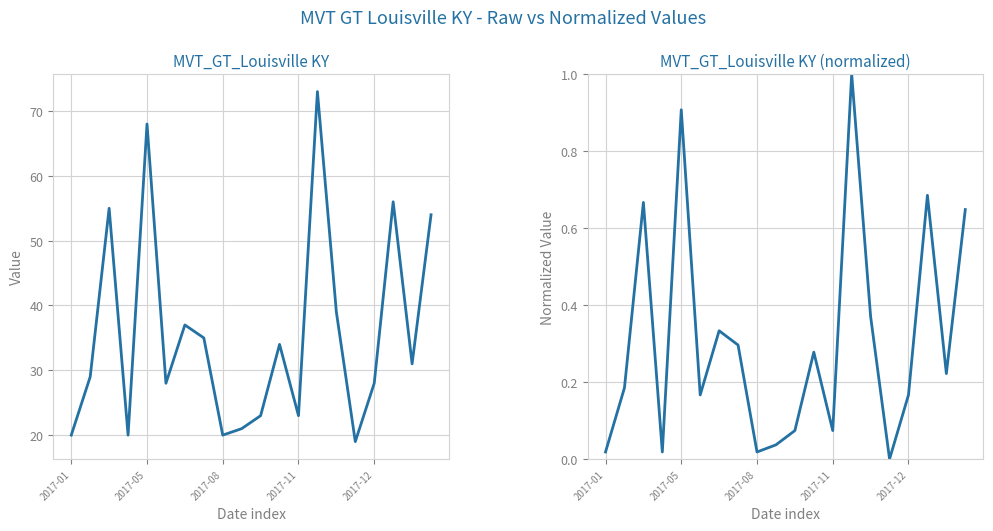

How many lines are shown in the chart?

2